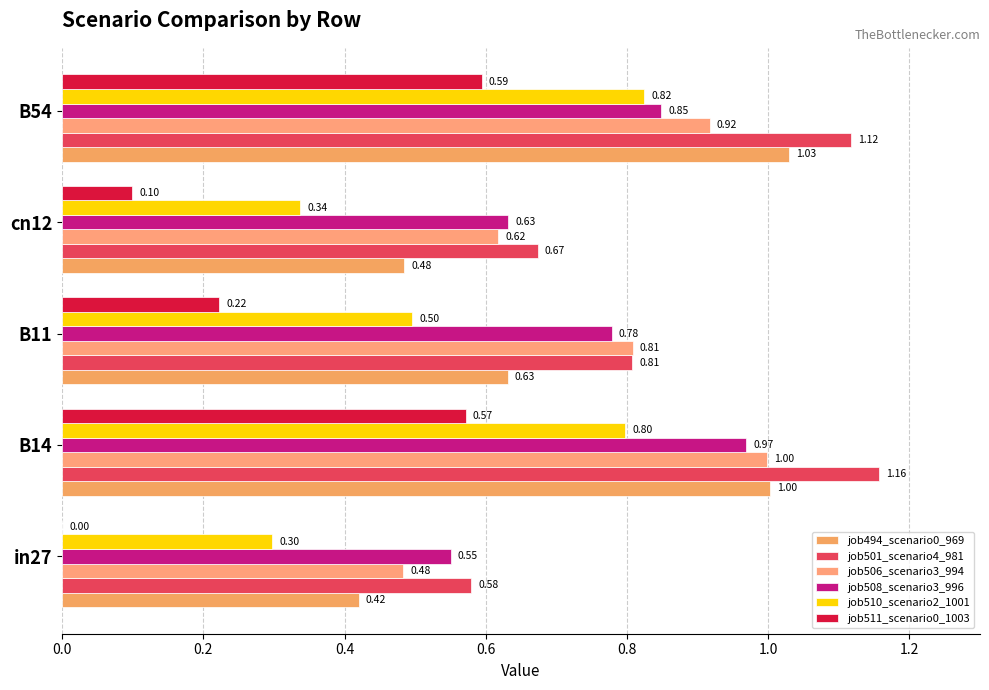

How many distinct data groups are displayed?

6